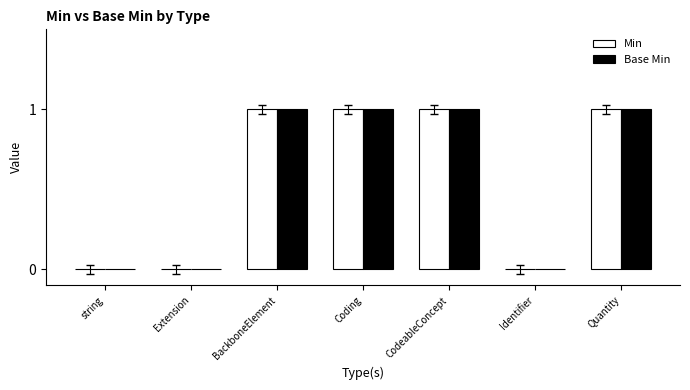

What is the sum of all Base Min values?

4